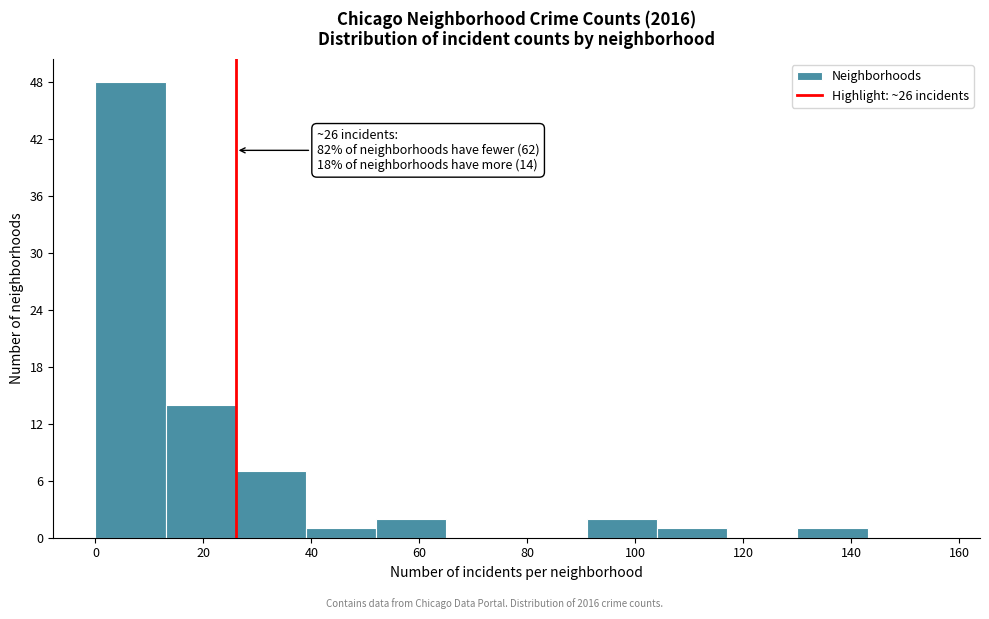

Over which range of the x-axis is the bar tallest?

0 to 13